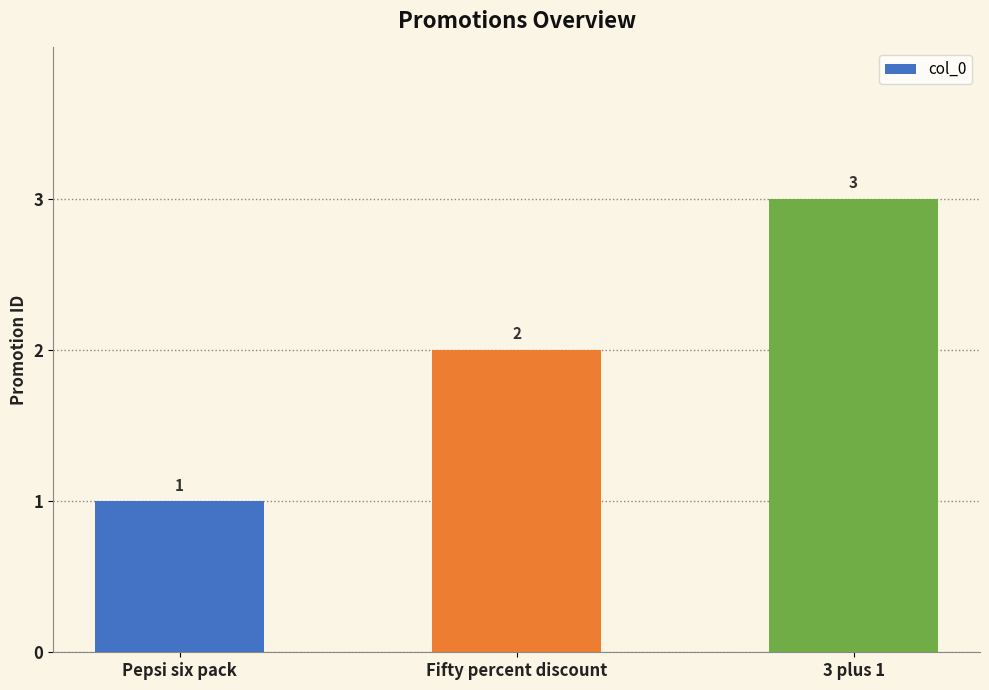

What is the minimum value shown in the chart?

1